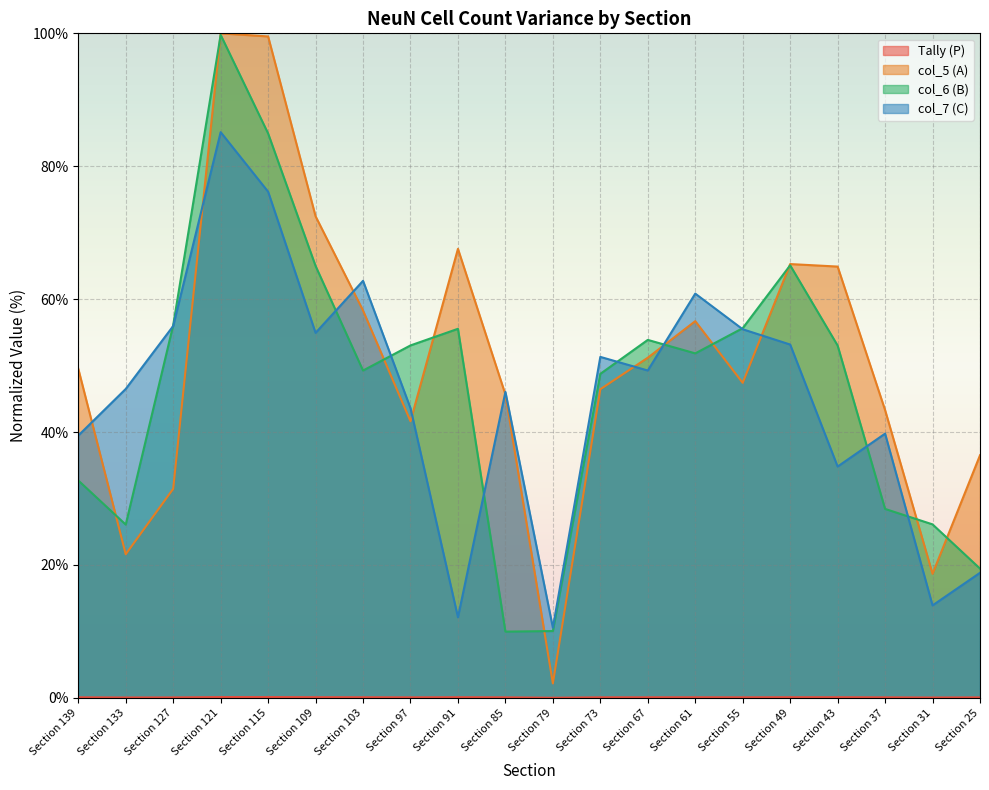

Which label corresponds to the largest value in the chart?

Section 121